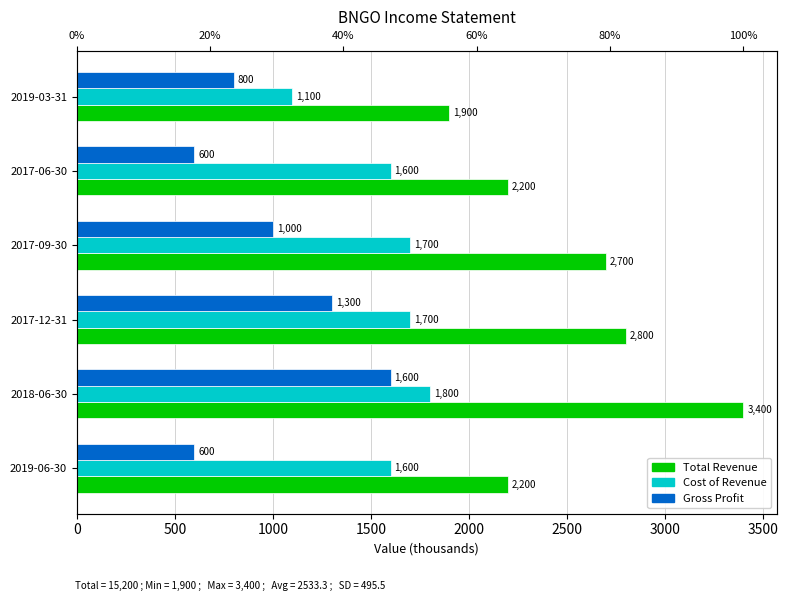

What is the greatest value displayed?

3400